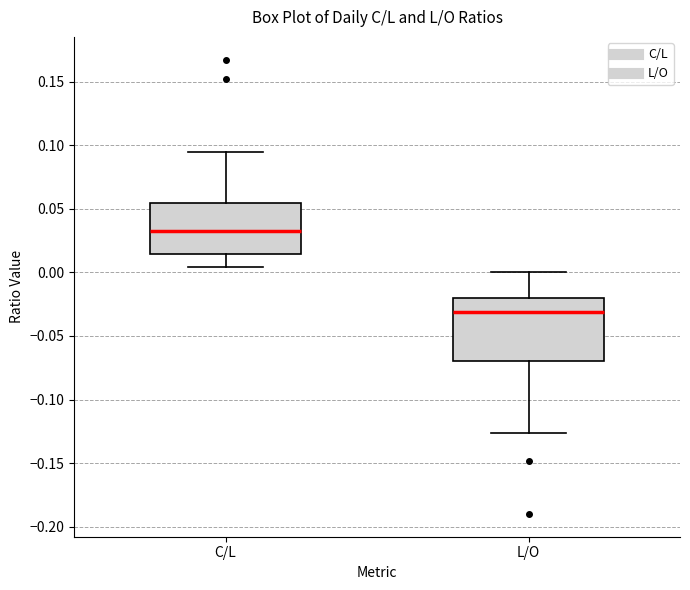

Where is the lower edge of the box for C/L on the y-axis? The values are not printed on the chart, so give them approximately, as read against the axis.

0.015